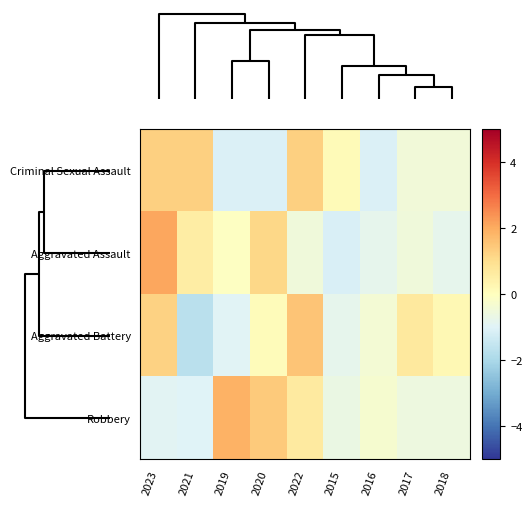

Rank the series by their maximum value, from highest to lowest.

Aggravated Assault, Robbery, Aggravated Battery, Criminal Sexual Assault